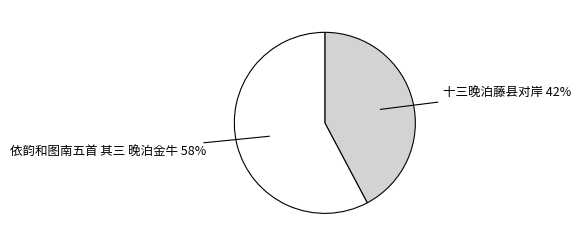

To the nearest percent, what is the difference between the largest and smallest slice percentages?

16%